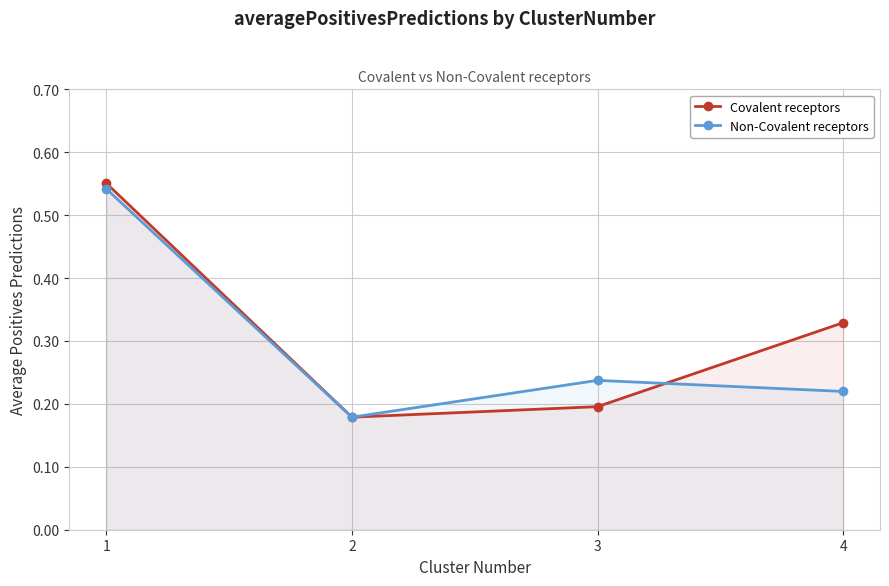

Reading left to right, transcribe all the data shown in this chart.

Covalent receptors: 1=0.6	2=0.2	3=0.2	4=0.3
Non-Covalent receptors: 1=0.5	2=0.2	3=0.2	4=0.2